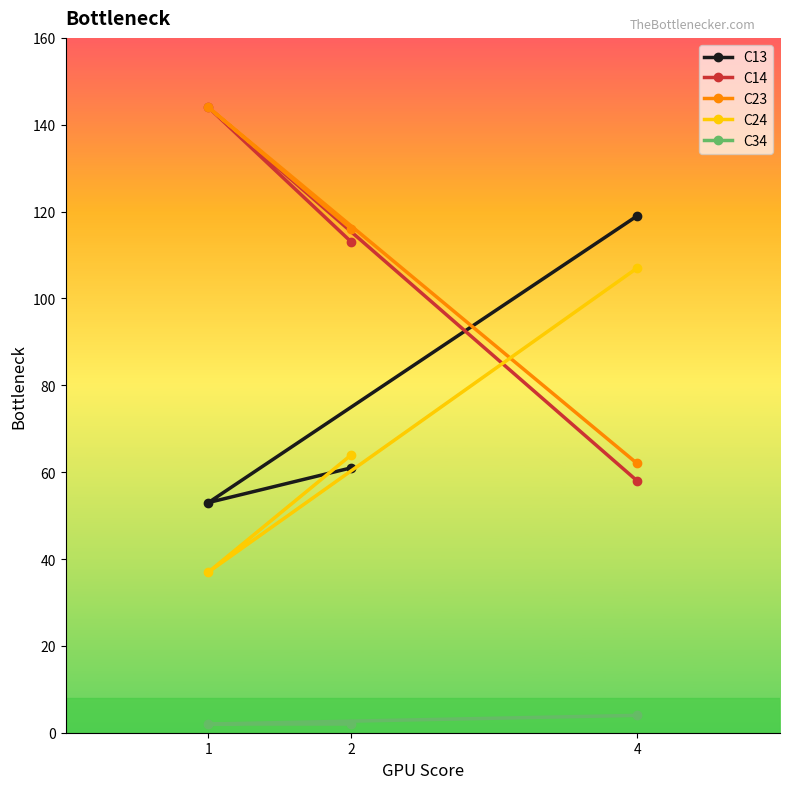

Reading left to right, transcribe all the data shown in this chart.

C13: 1=53	2=61	4=119
C14: 1=144	2=113	4=58
C23: 1=144	2=116	4=62
C24: 1=37	2=64	4=107
C34: 1=2	2=2	4=4